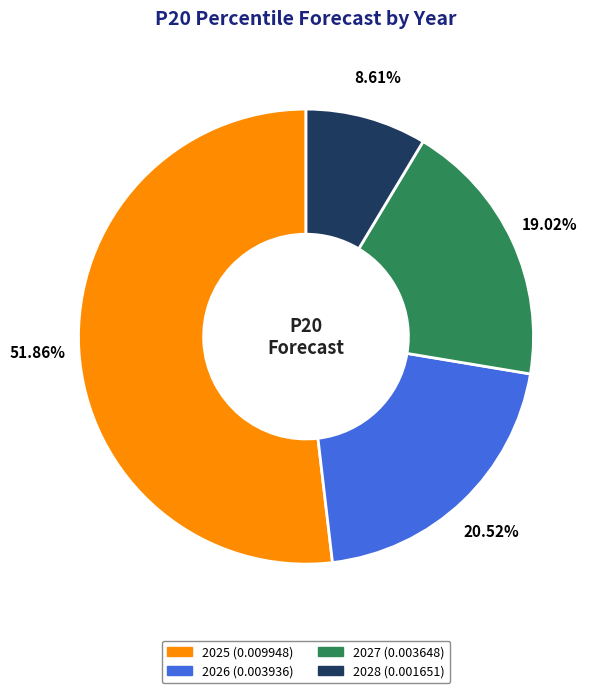

Is there a majority slice in this chart?

Yes